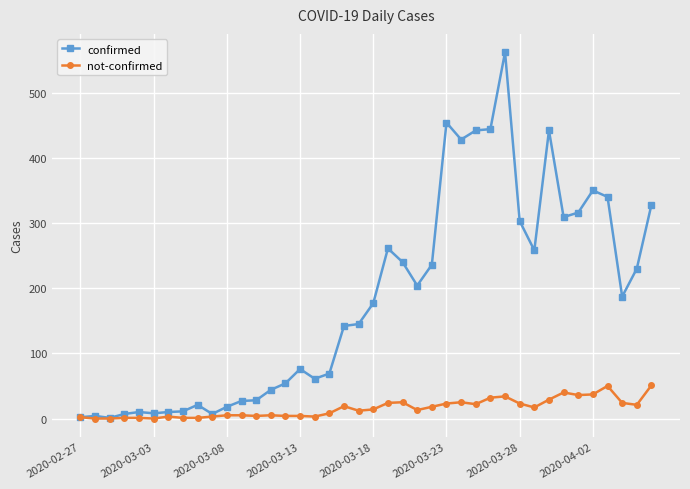

What is the greatest value displayed?

562